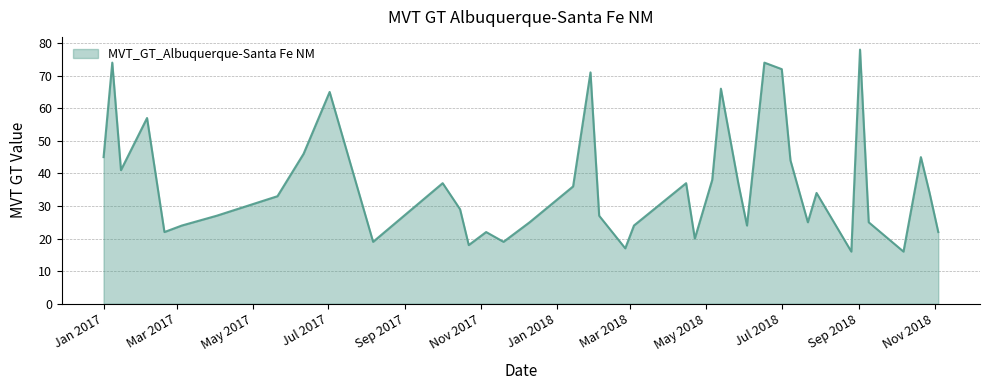

What is the smallest value displayed?

16